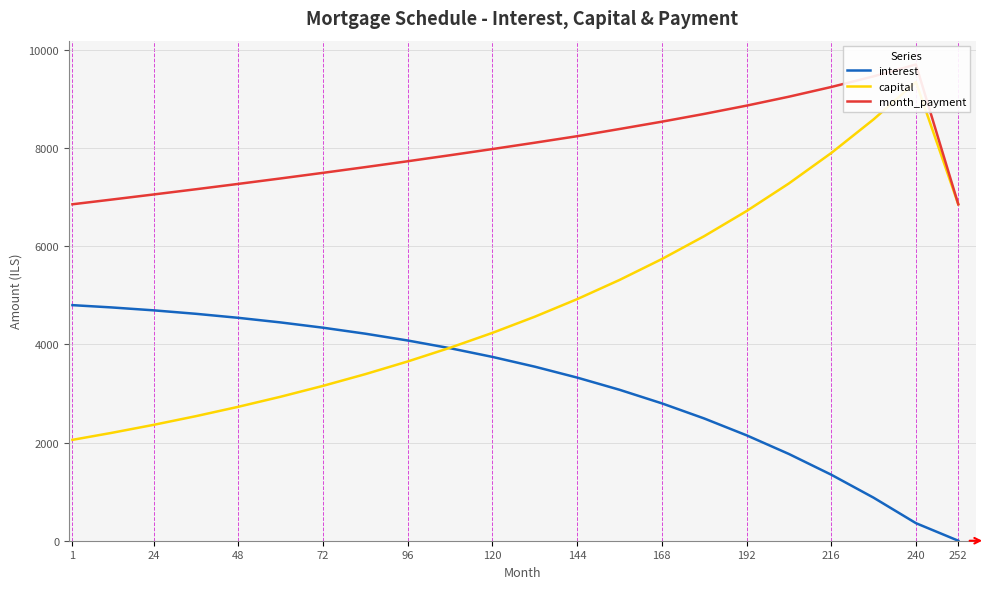

Which has a higher value, 144 or 72?

72